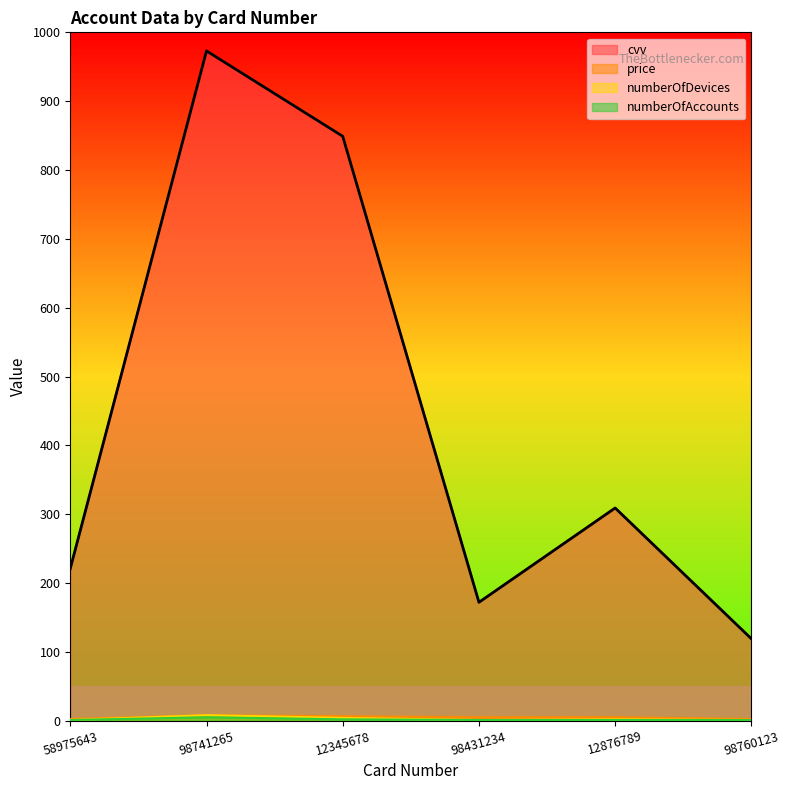

At which category does the chart reach its minimum across all series?

58975643